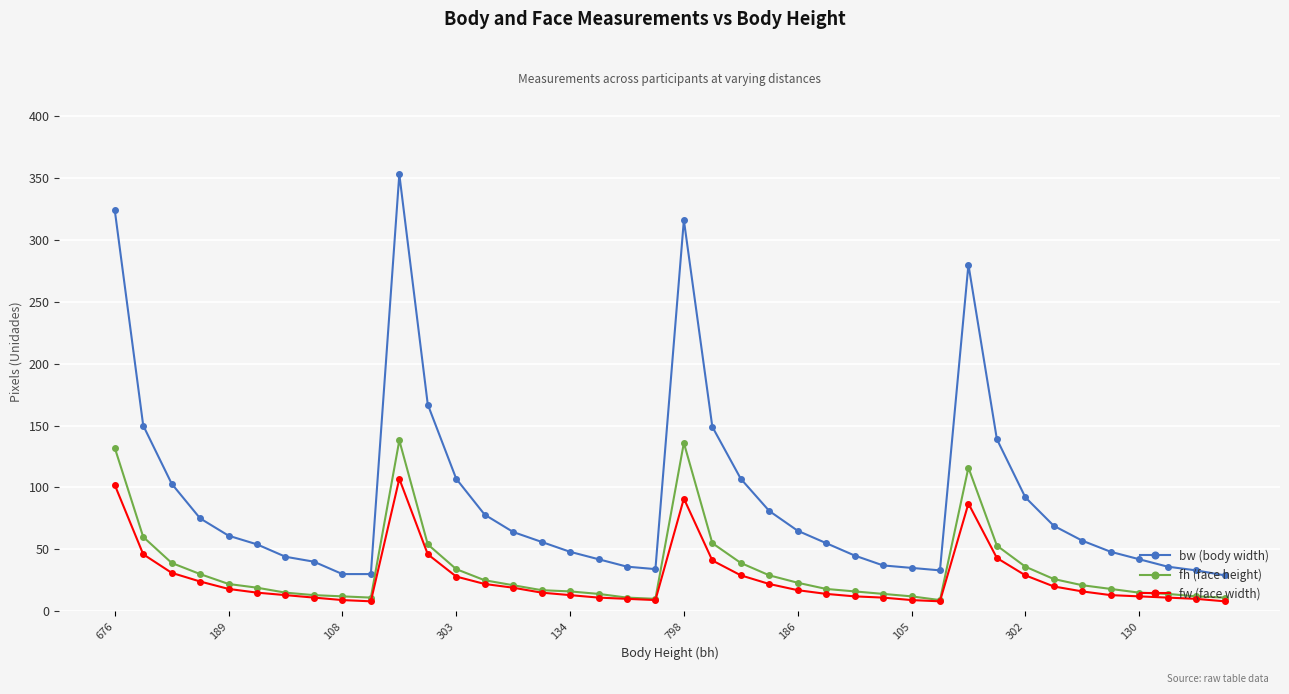

True or false: fw (face width) and bw (body width) intersect in this chart.

False